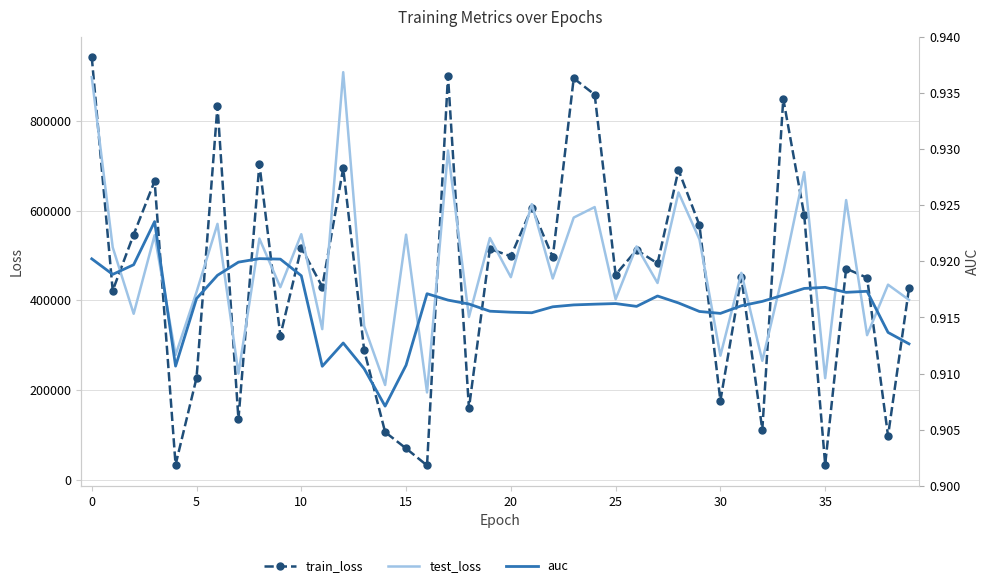

What is the smallest value displayed?

0.9